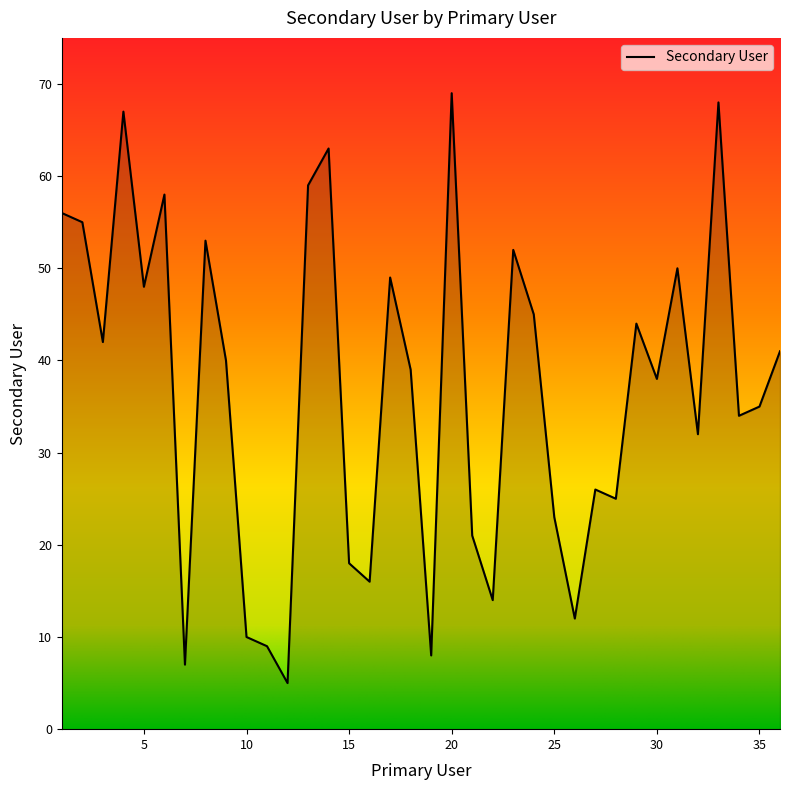

What is the maximum value shown in the chart?

69